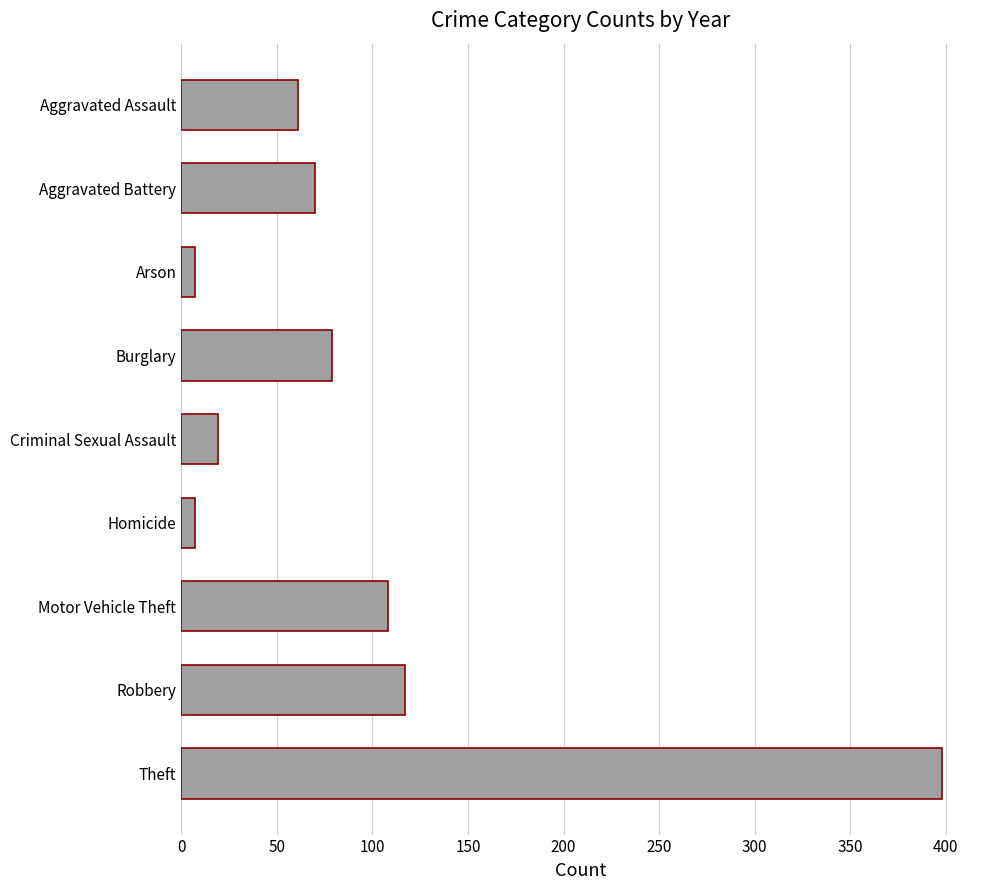

What is the difference between the second highest and second lowest values?

110